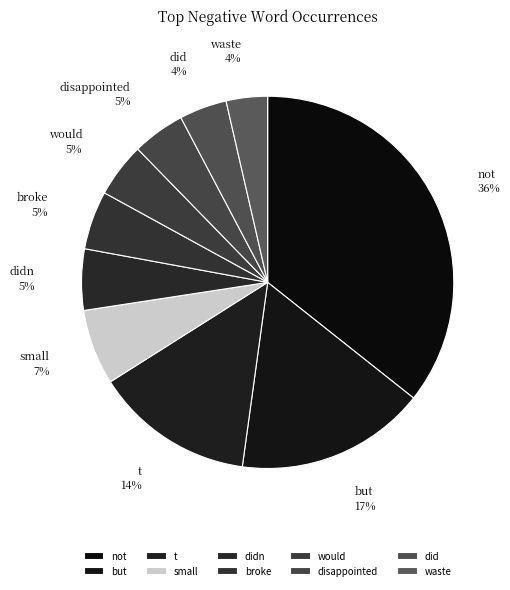

What is the largest slice in the pie chart?

not